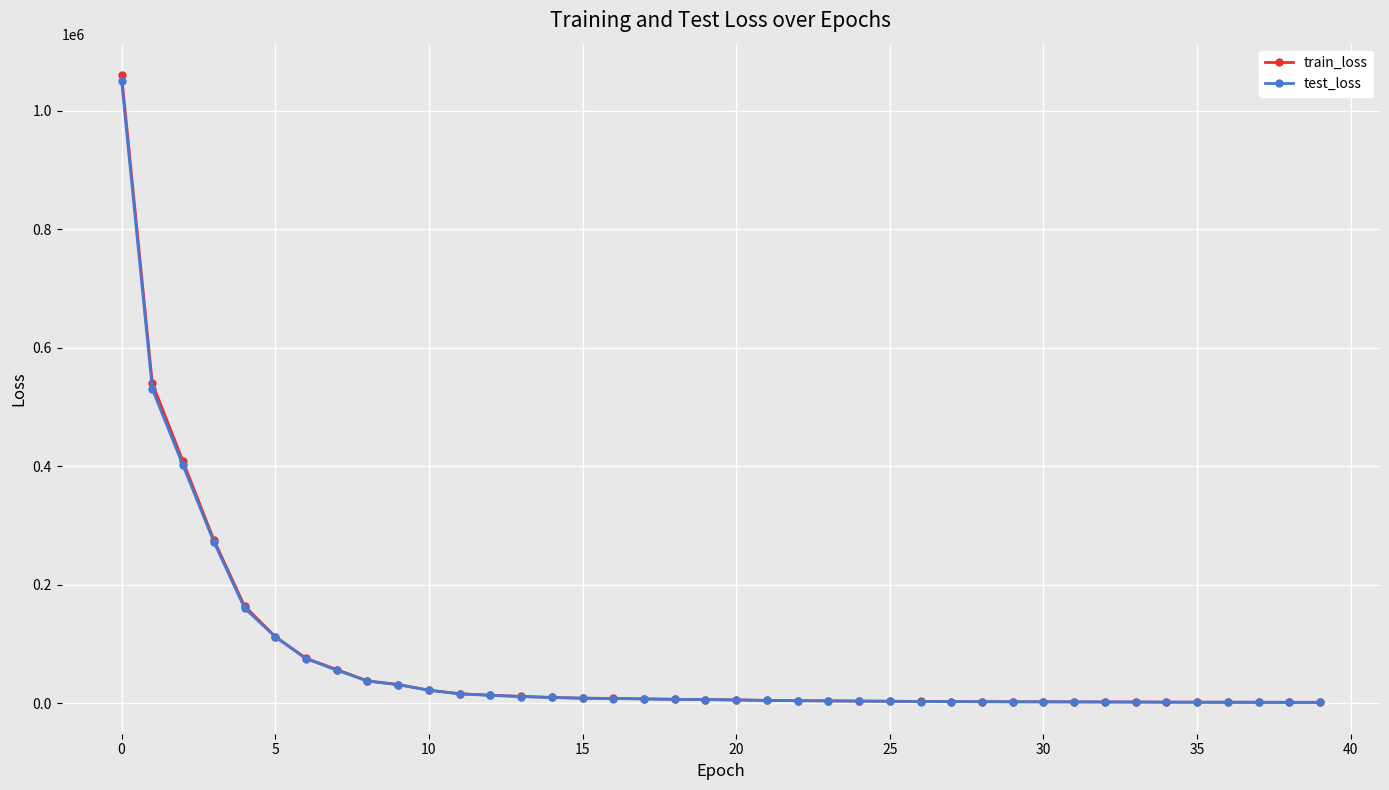

Which series has the widest spread of values?

train_loss